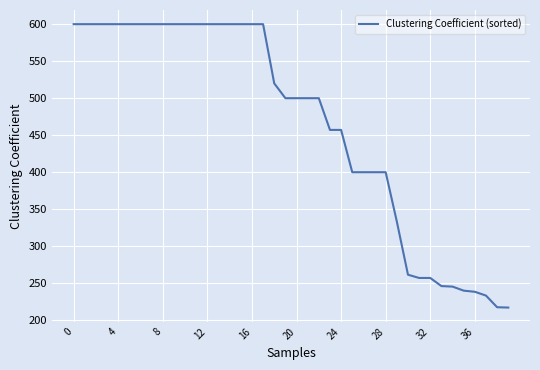

What is the minimum value shown in the chart?

217.1